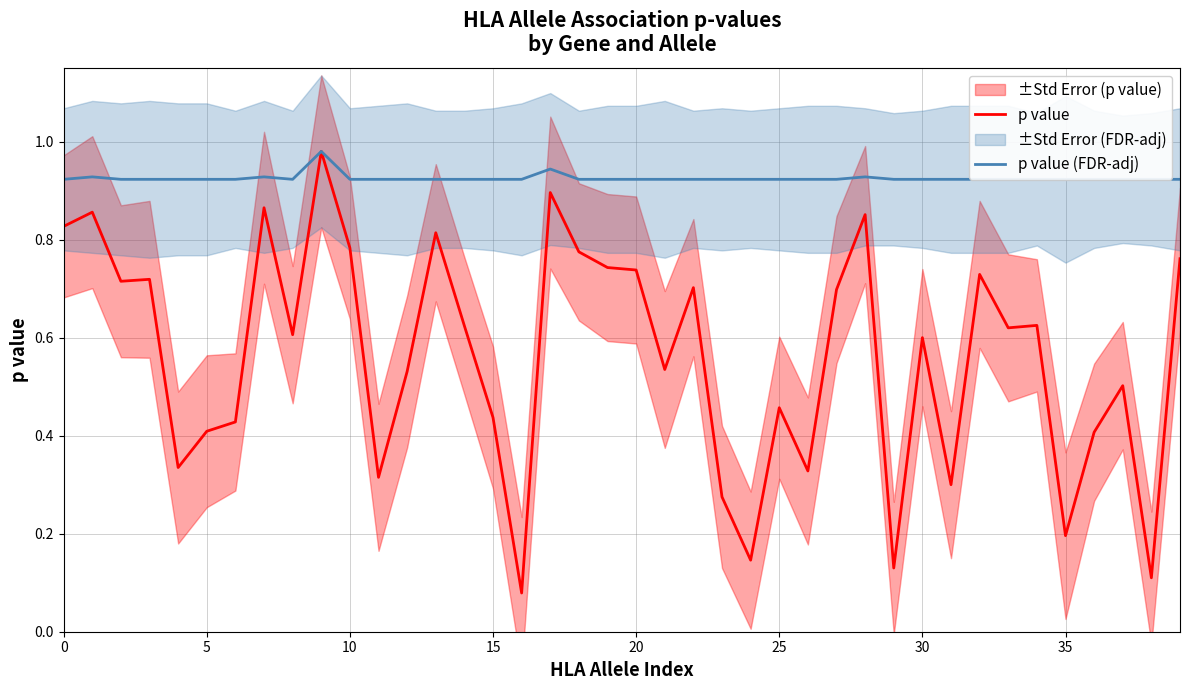

The p value (FDR-adj) series shows 1.6 at 37. True or false?

False